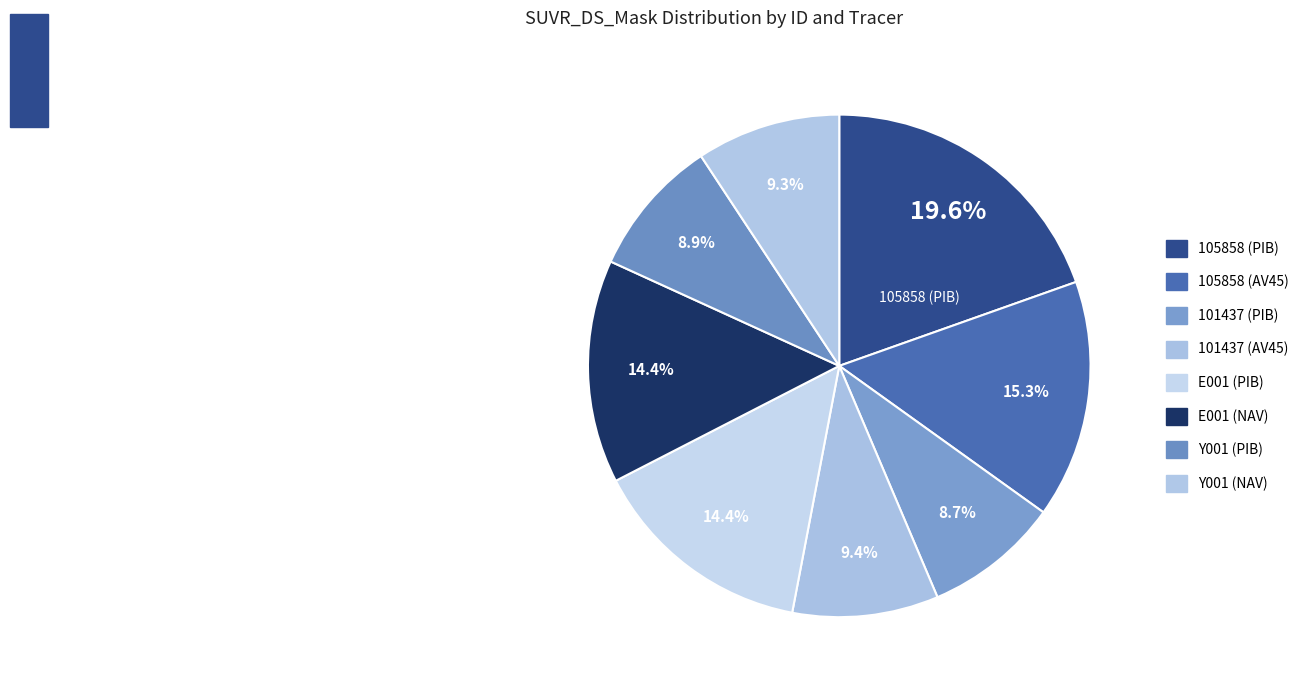

Count the number of slices in the pie.

8